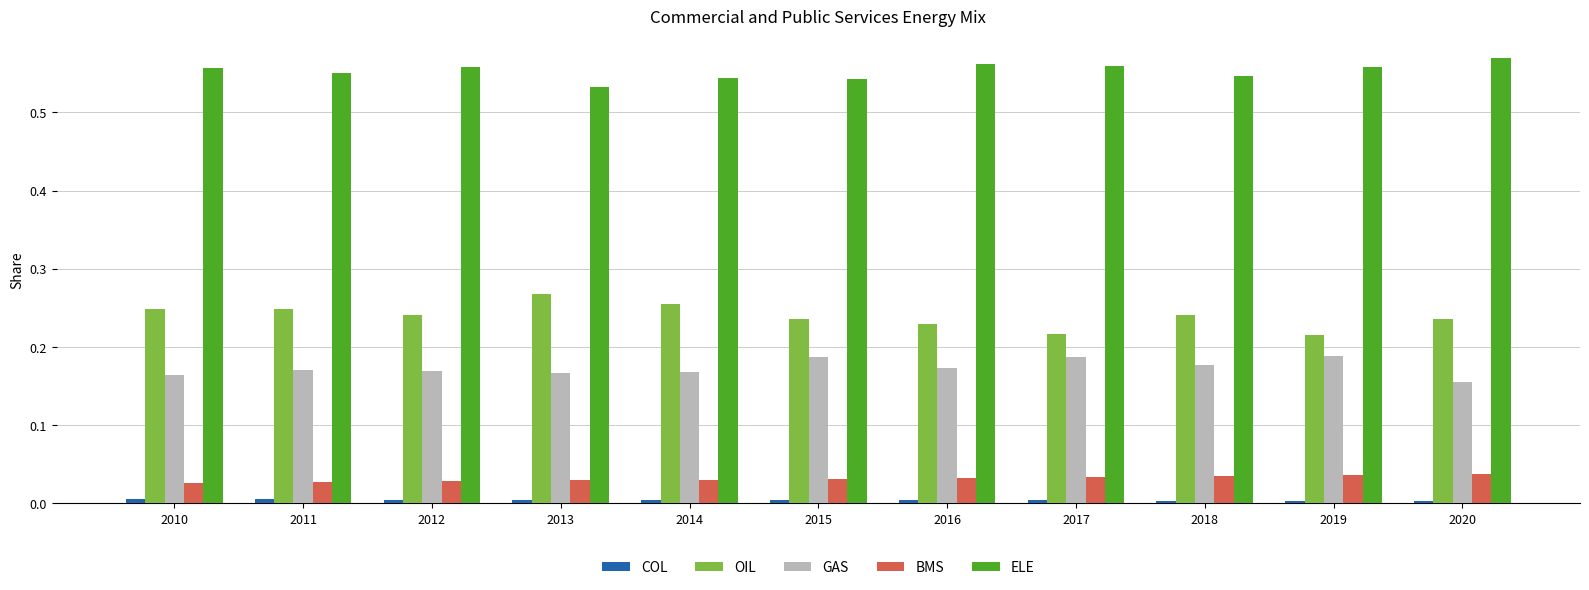

What is the total value across all series at 2019?

1.0